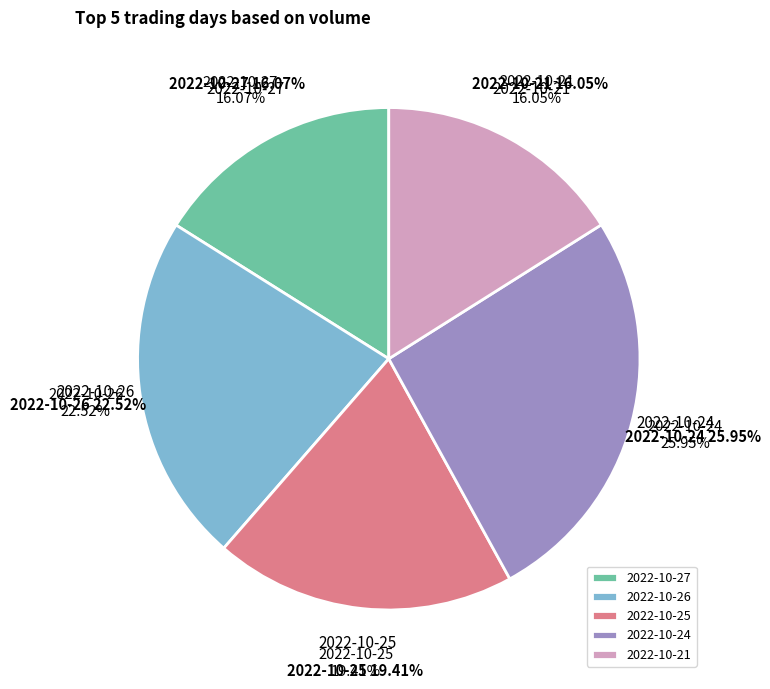

True or false: 2022-10-21 accounts for 16% of the total.

True